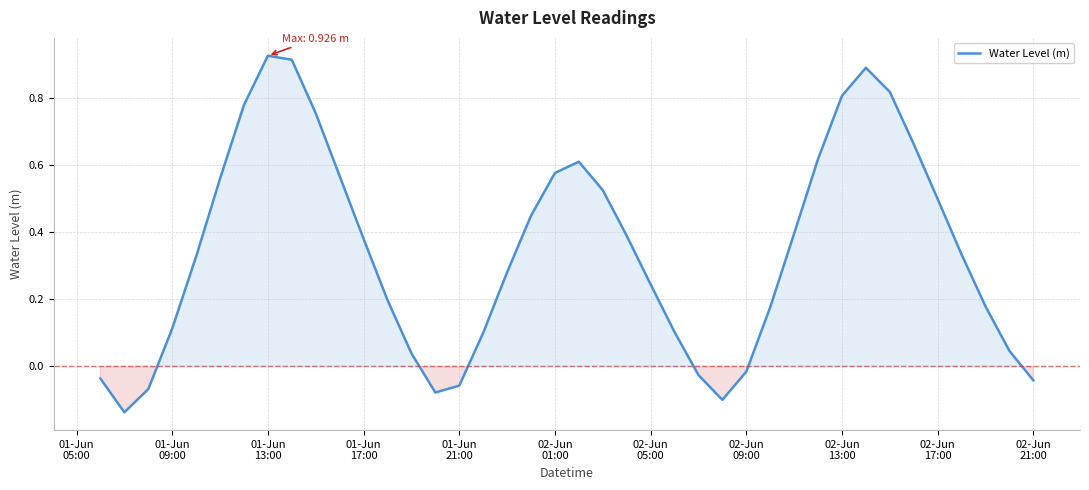

What is the difference between the maximum and minimum values?

1.1